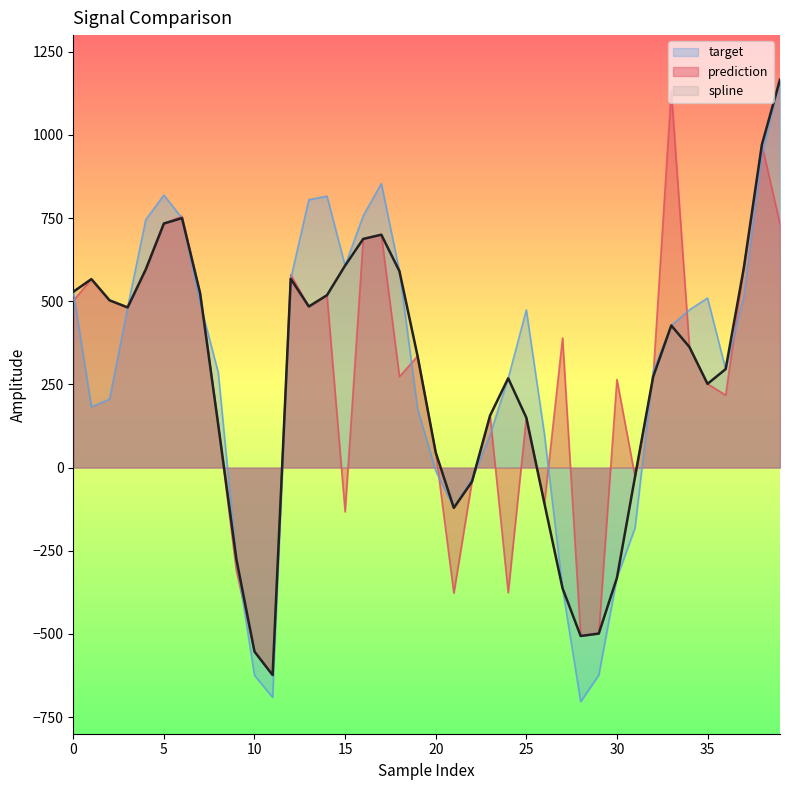

How many categories are shown in the chart?

40